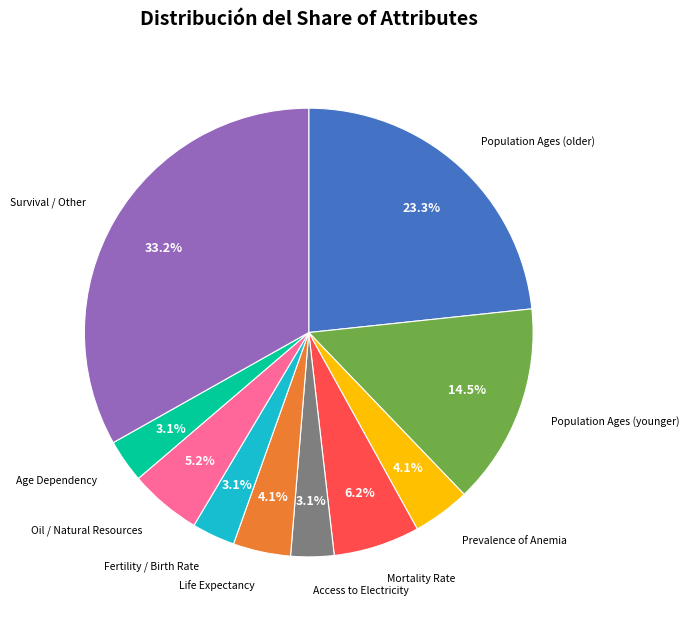

Is there a majority slice in this chart?

No